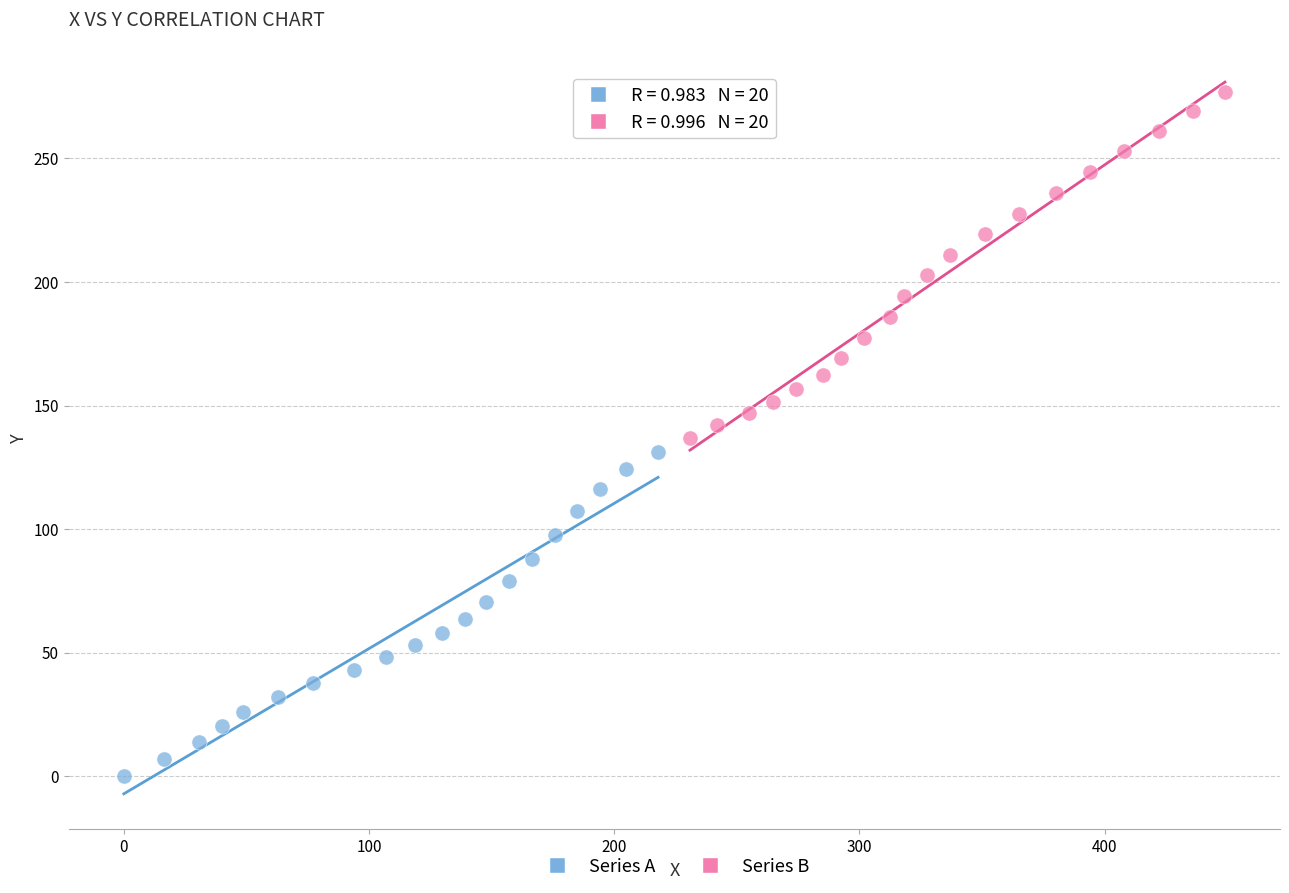

Which series contains the highest Y value?

Series B